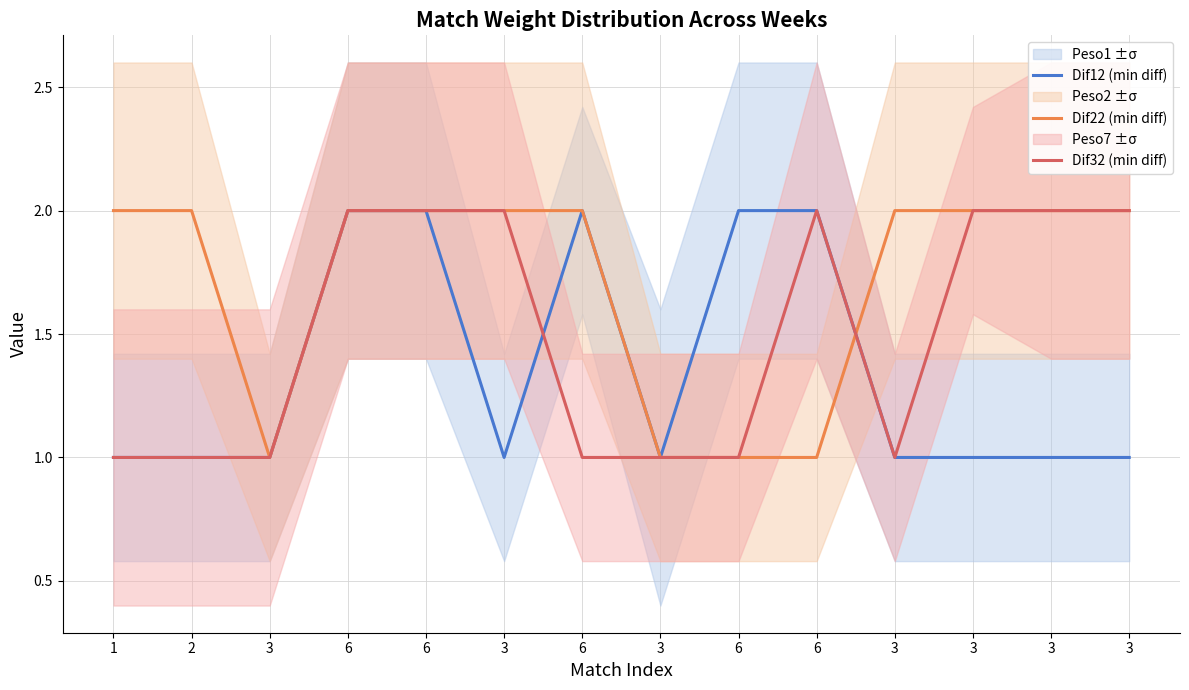

Which series has the widest spread of values?

Dif12 (min diff)